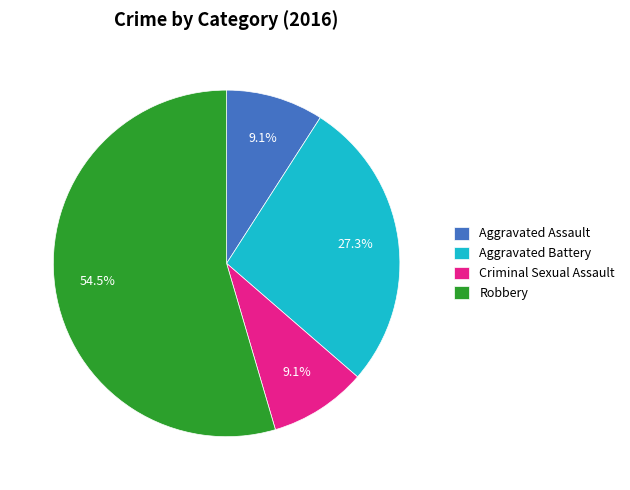

How many slices are in this pie chart?

4